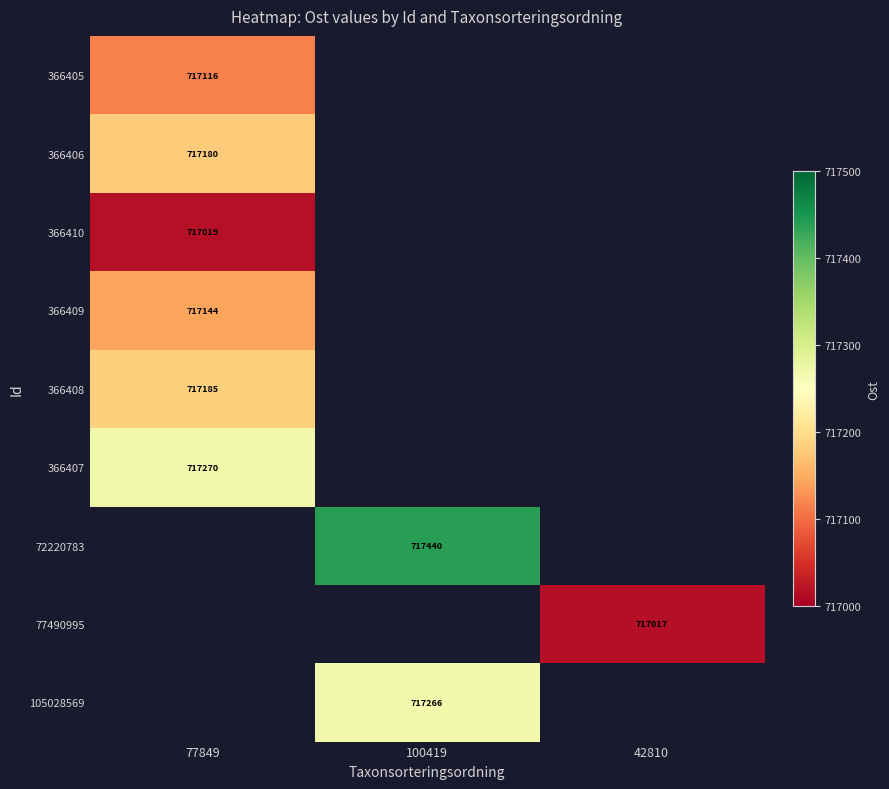

Count the number of data series in this chart.

9